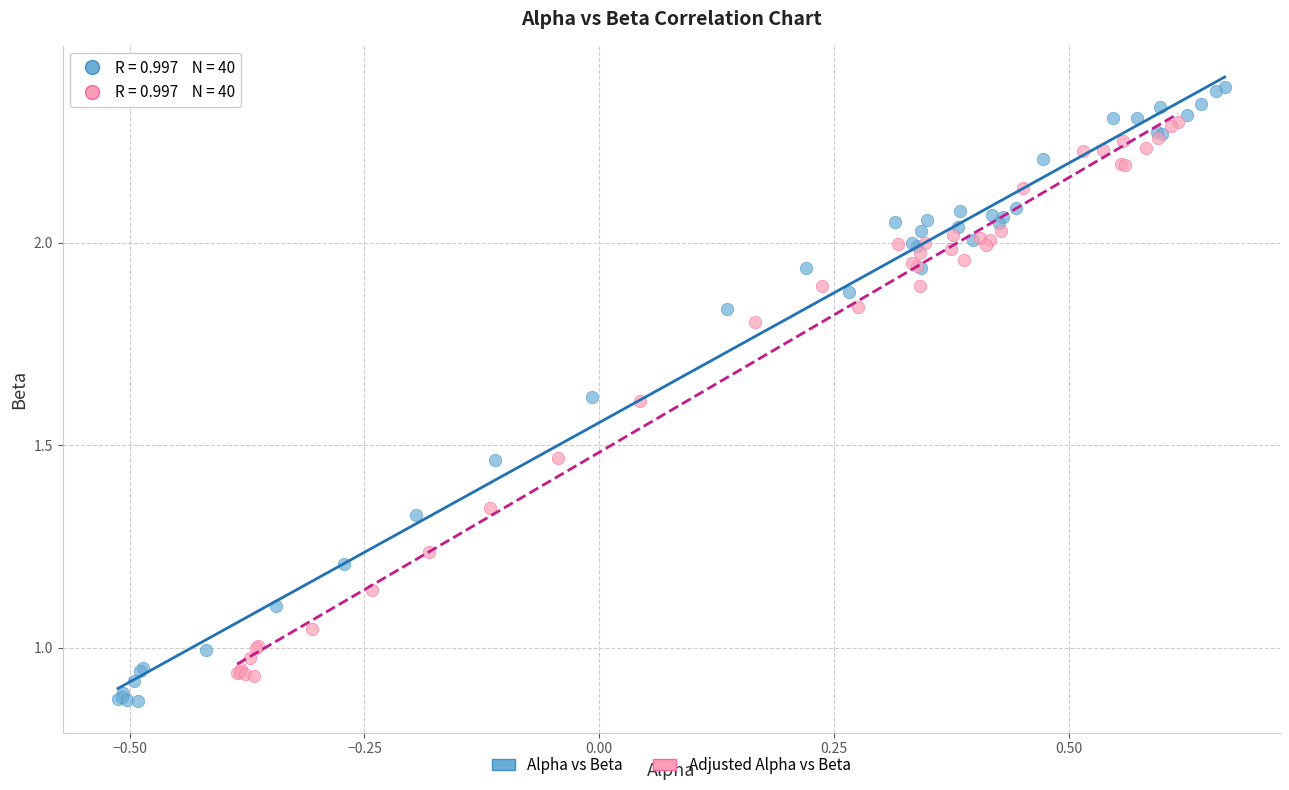

Which series reaches the maximum Y coordinate?

Alpha vs Beta